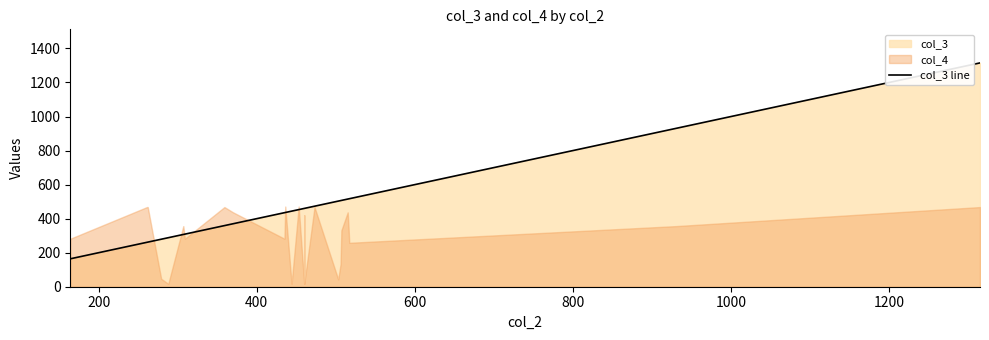

What is the average value?

461